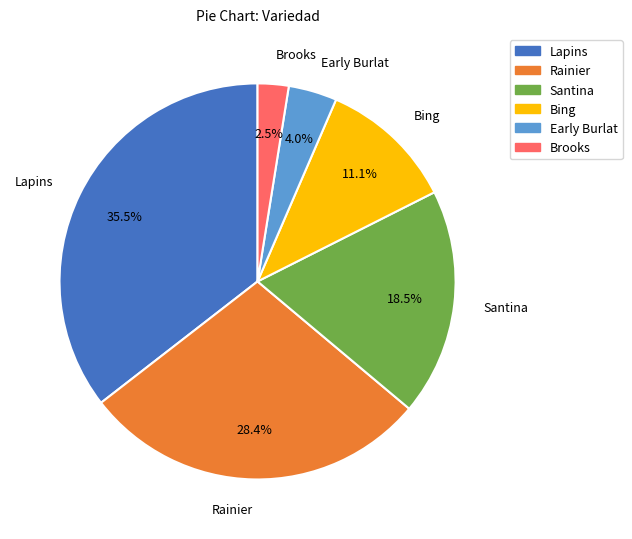

How many segments does this pie chart have?

6